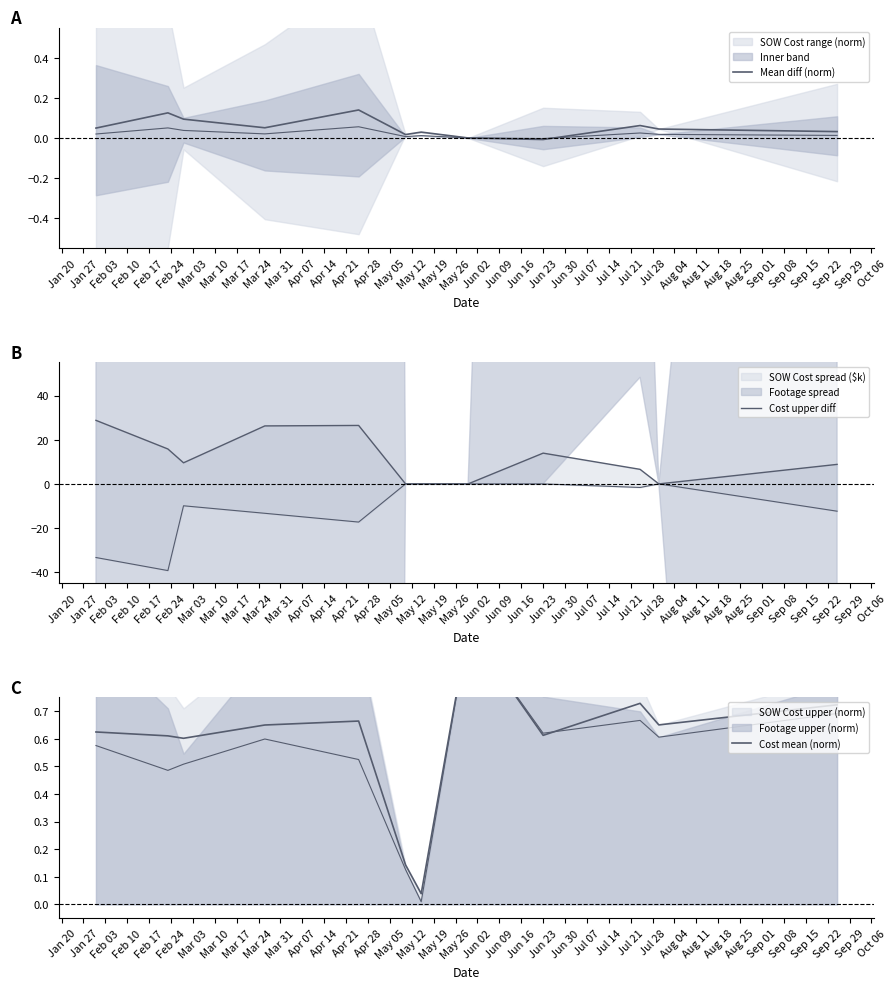

What is the maximum value shown in the chart?

28.8